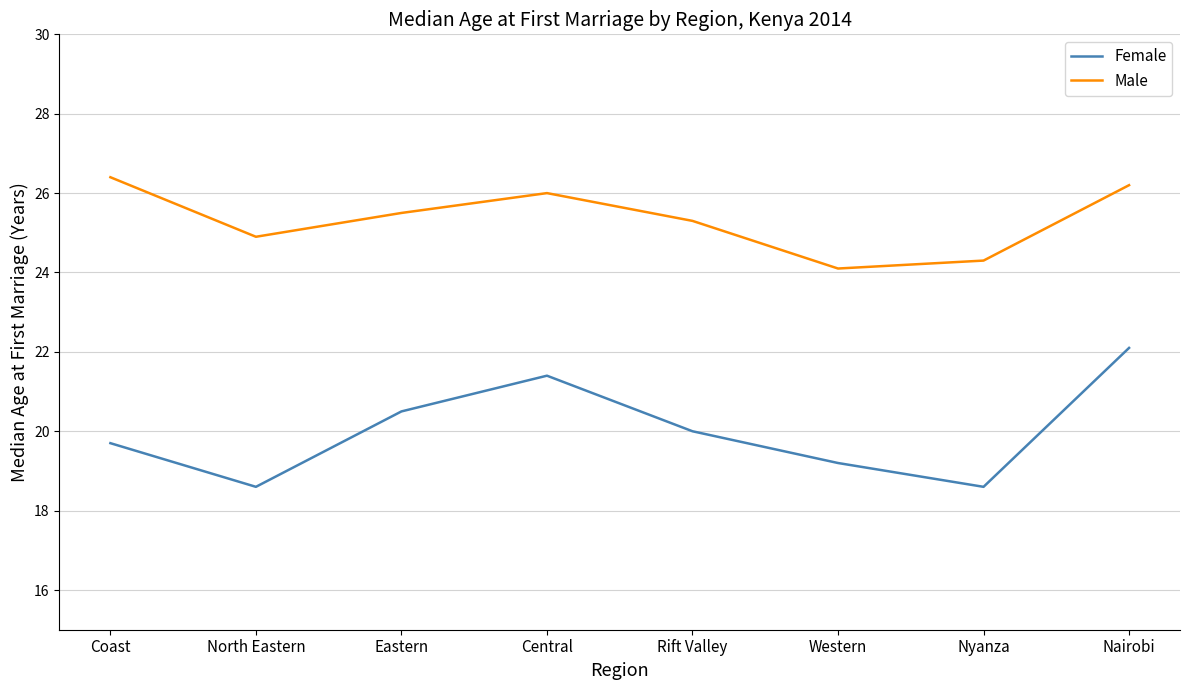

Does the chart have visible grid lines?

Yes